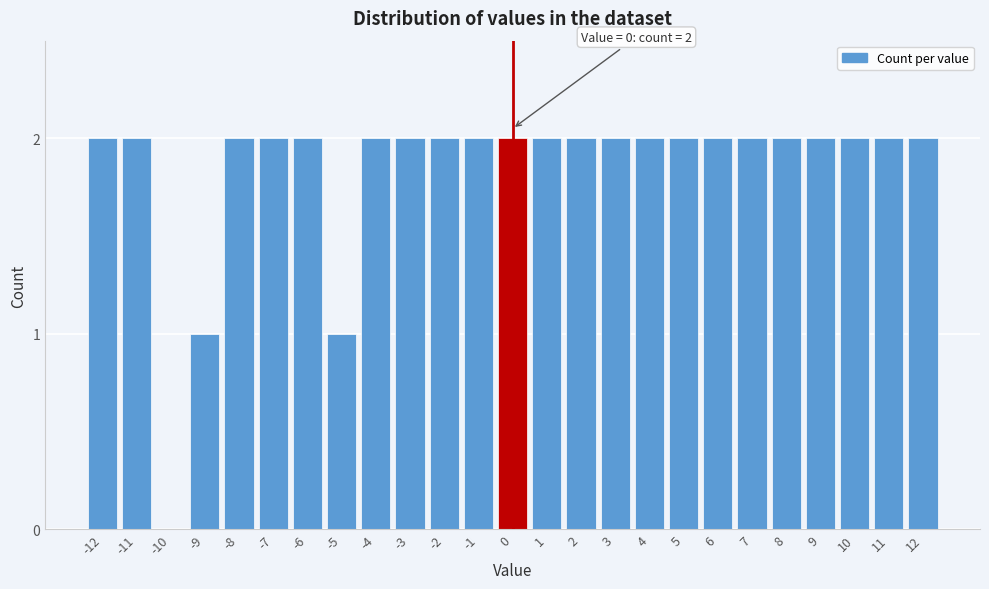

Reading right to left, list all the values displayed in this chart.

12=2	11=2	10=2	9=2	8=2	7=2	6=2	5=2	4=2	3=2	2=2	1=2	0=2	-1=2	-2=2	-3=2	-4=2	-5=1	-6=2	-7=2	-8=2	-9=1	-10=0	-11=2	-12=2